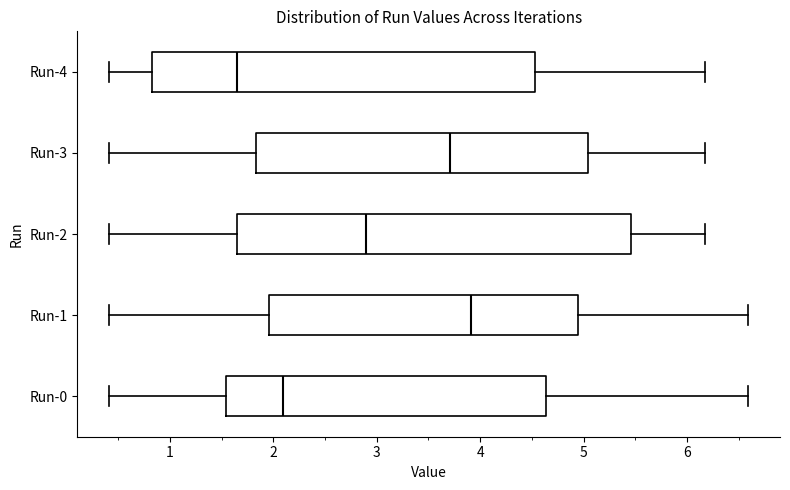

Where is the left edge of the box for Run-2 on the x-axis? The values are not printed on the chart, so give them approximately, as read against the axis.

1.6